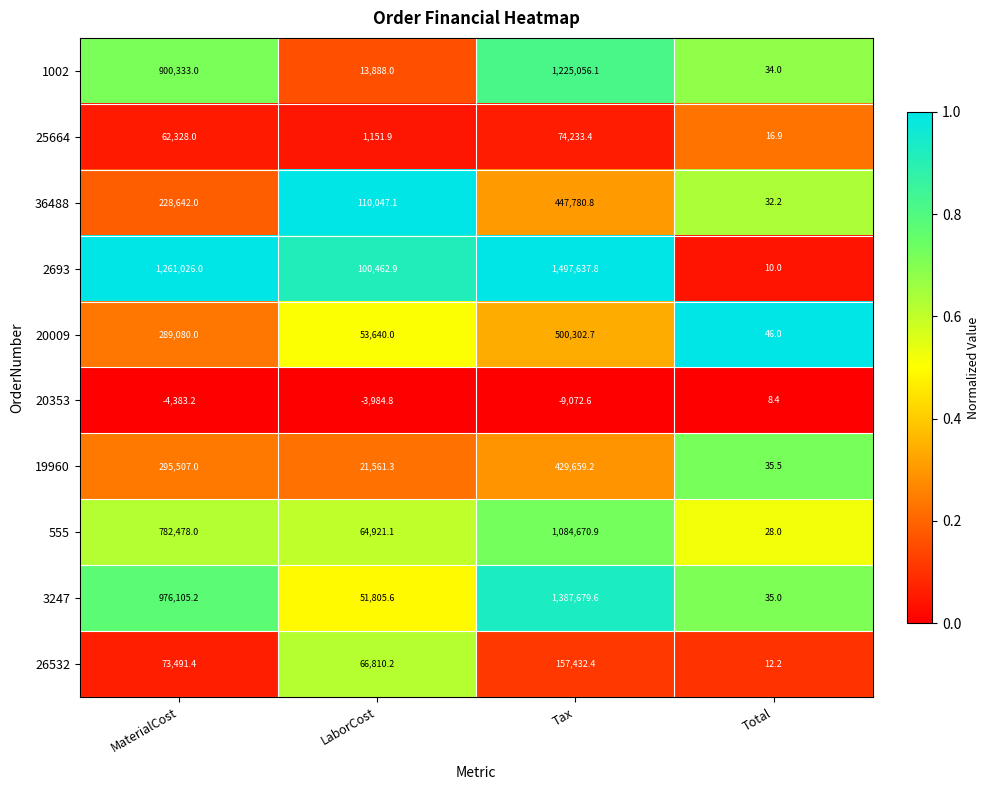

Read the 25664 value at Total.

16.9